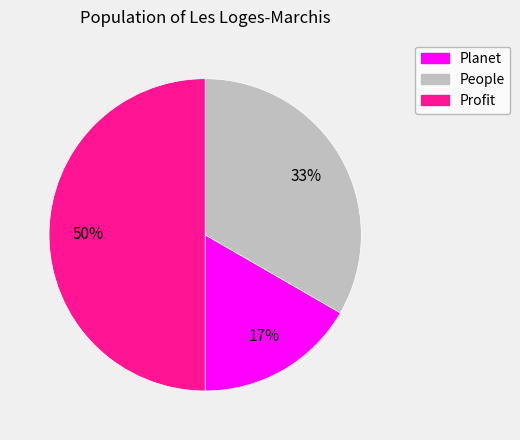

The Profit slice represents 45% of the pie. True or false?

False